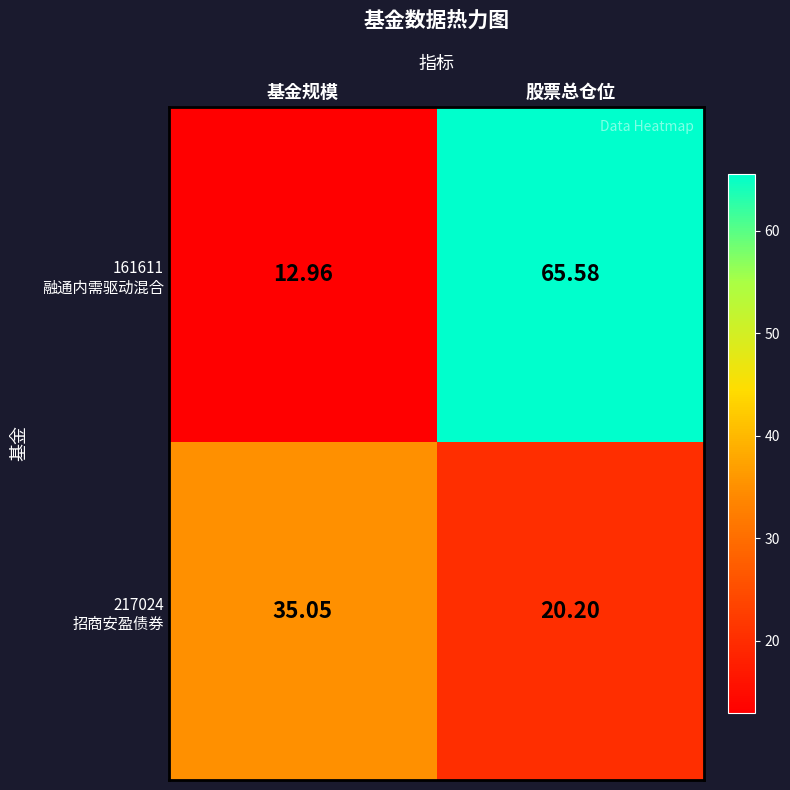

At which category does the chart reach its peak across all series?

股票总仓位